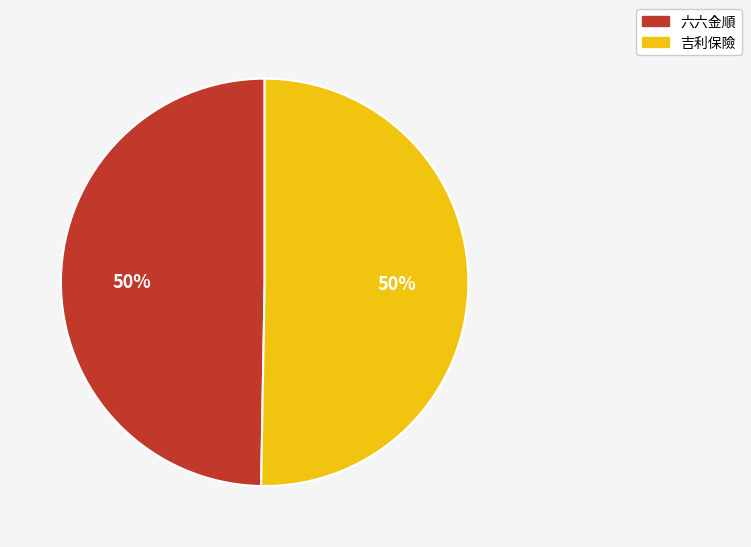

Do 吉利保險 and 六六金順 together represent more than half of the pie?

Yes